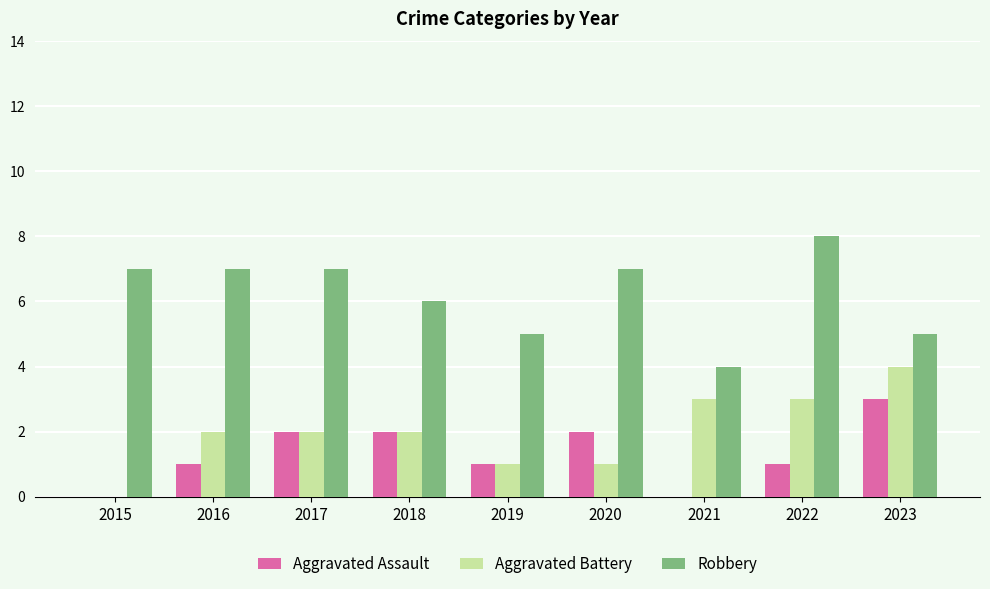

The Aggravated Battery series shows 4 at 2023. True or false?

True